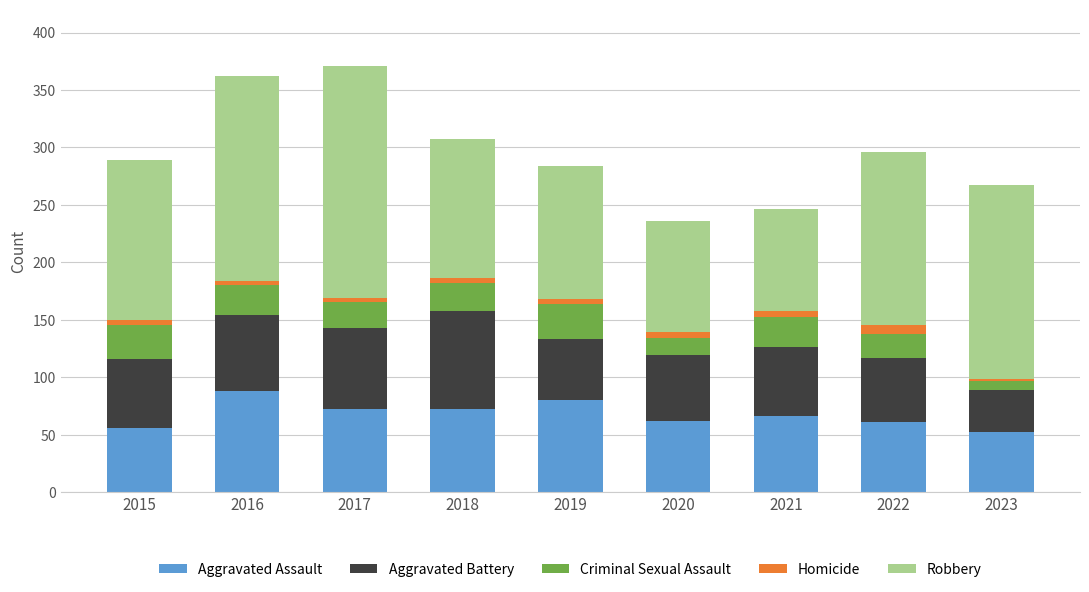

How many distinct data groups are displayed?

5